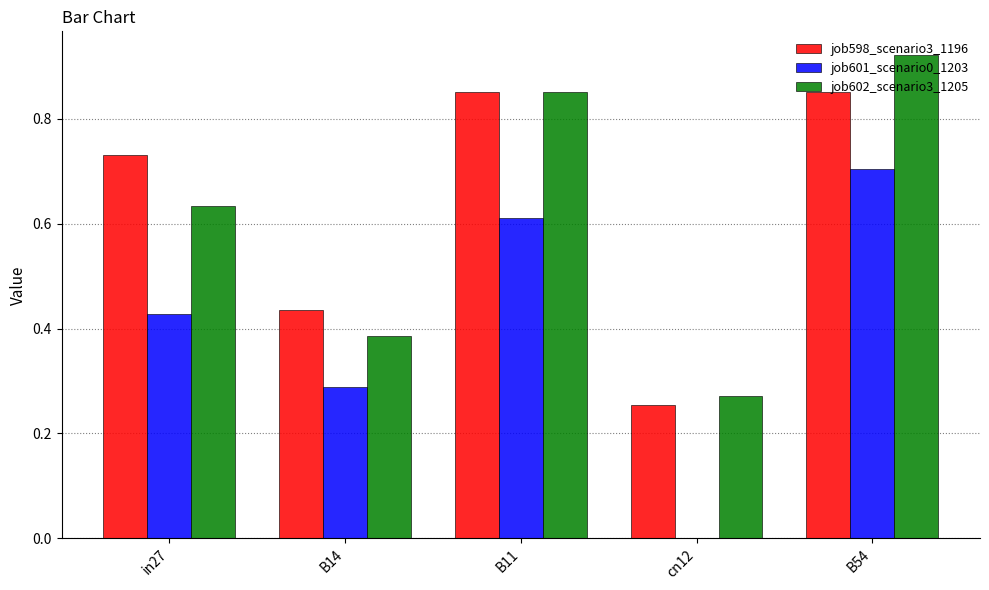

The job598_scenario3_1196 series shows 0.7 at in27. True or false?

True